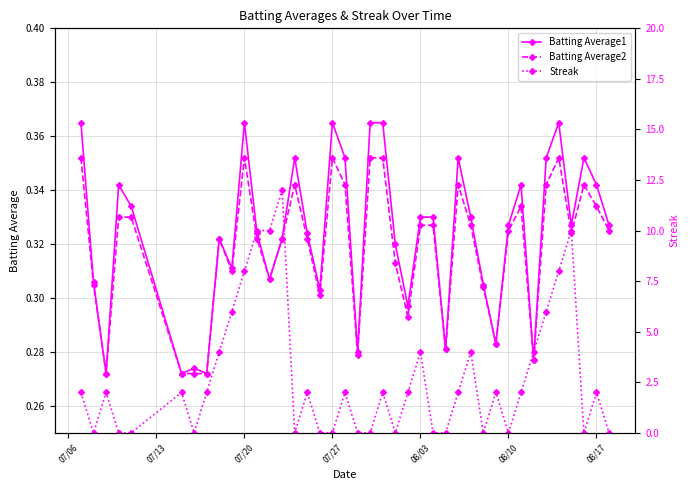

Count the Batting Average2 values in the range 0 to 1.

40